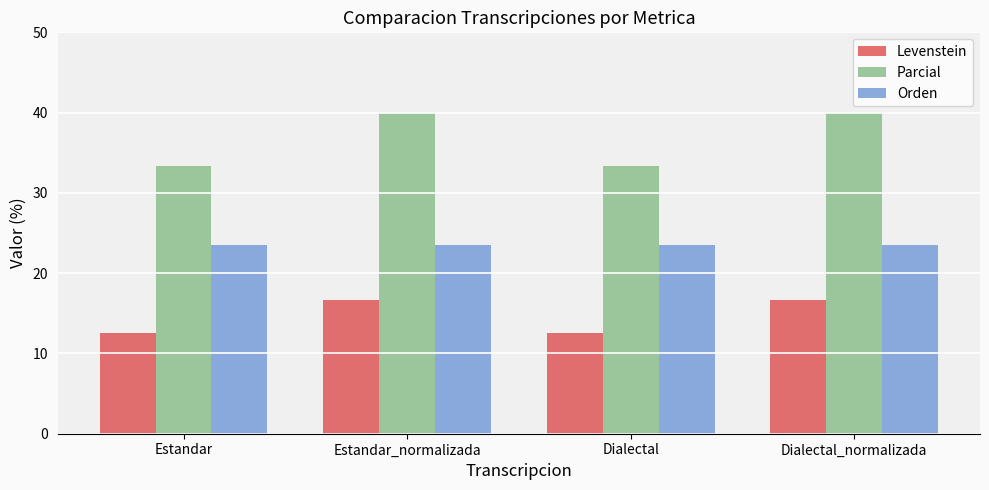

What is the minimum value for Orden?

23.5